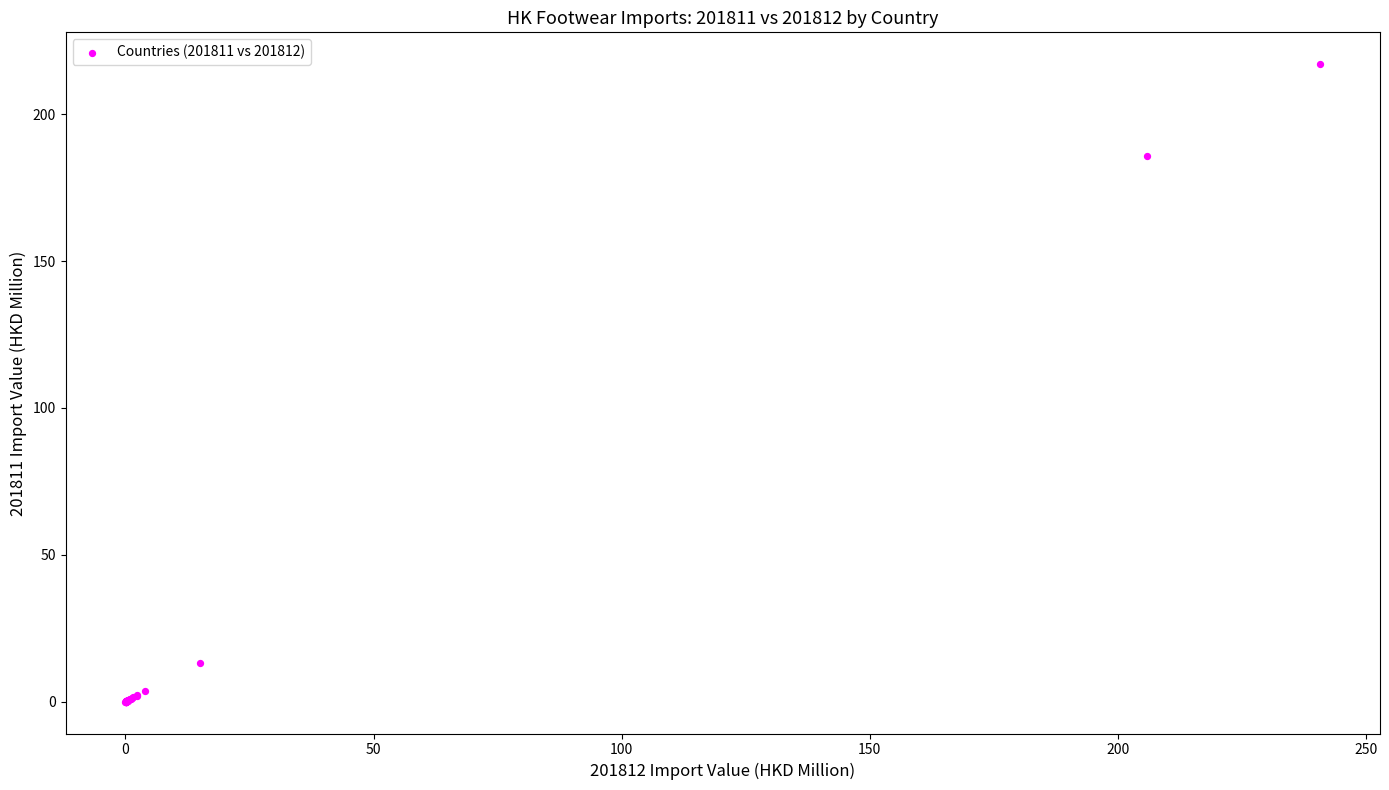

What Y value in the scatter plot is closest to 108?

185.8